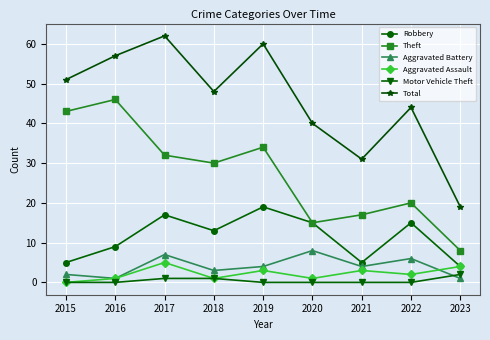

Does the chart display data point markers on the line(s)?

Yes